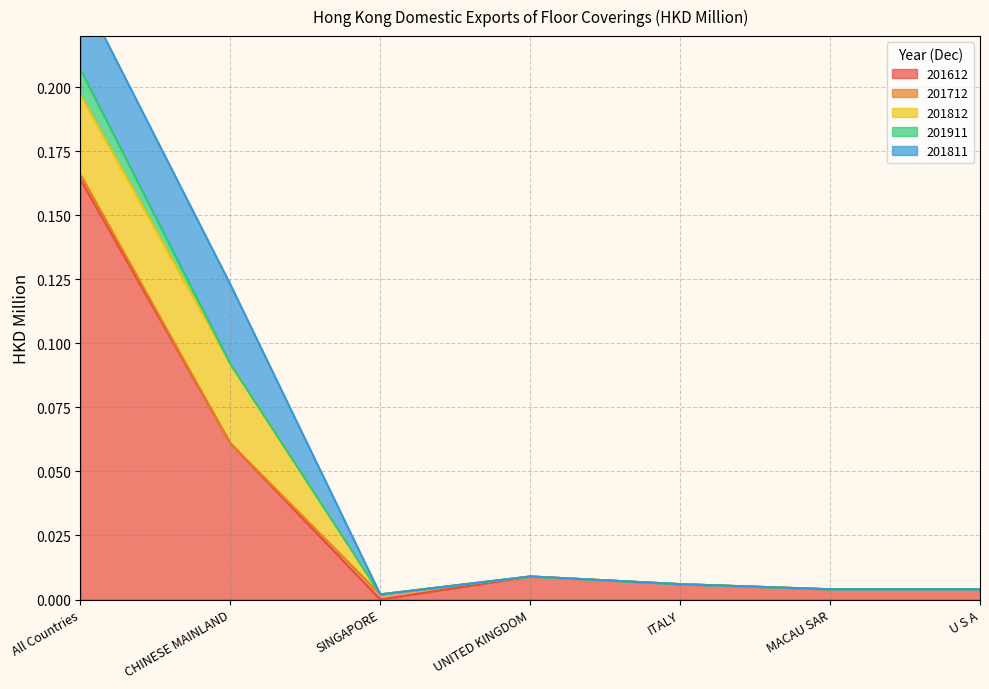

True or false: 201612 and 201812 intersect in this chart.

False